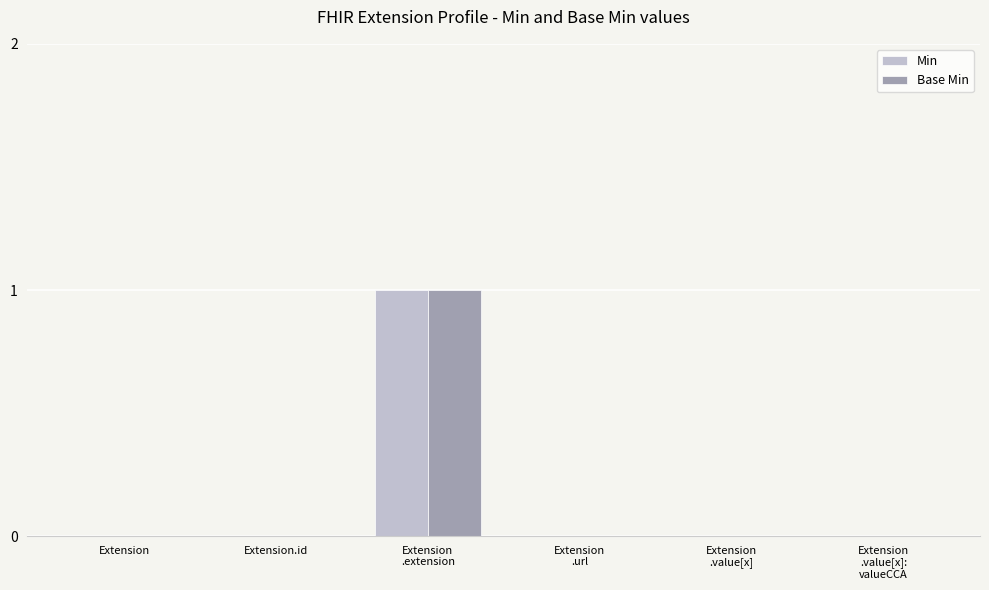

How many groups of bars are there?

6